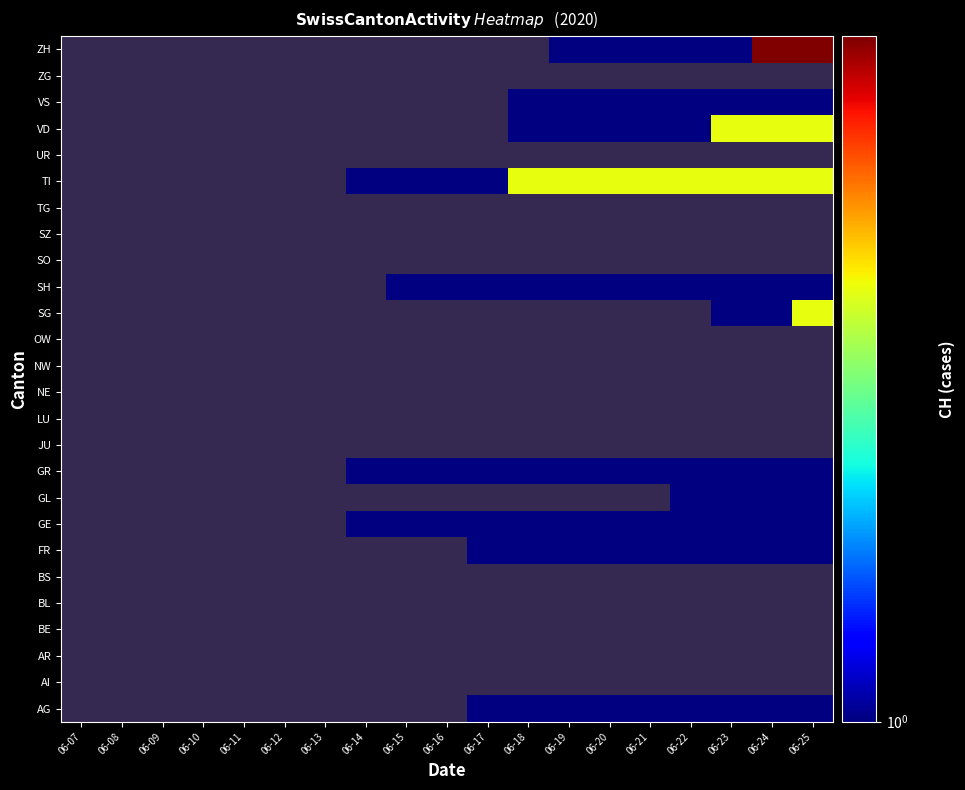

At which category does the chart reach its peak across all series?

2020-06-24